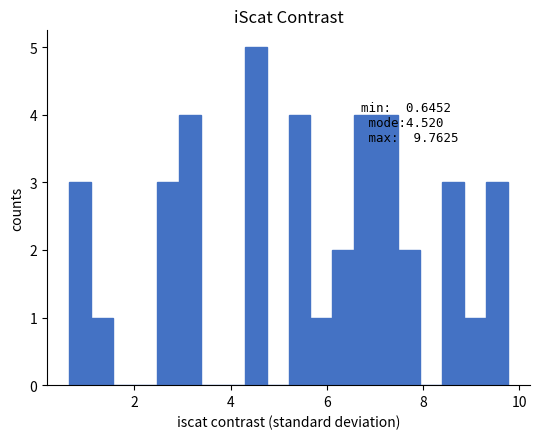

Around what value on the x-axis is the tallest bar? Give the approximate position of its centre, as read against the axis.

4.6